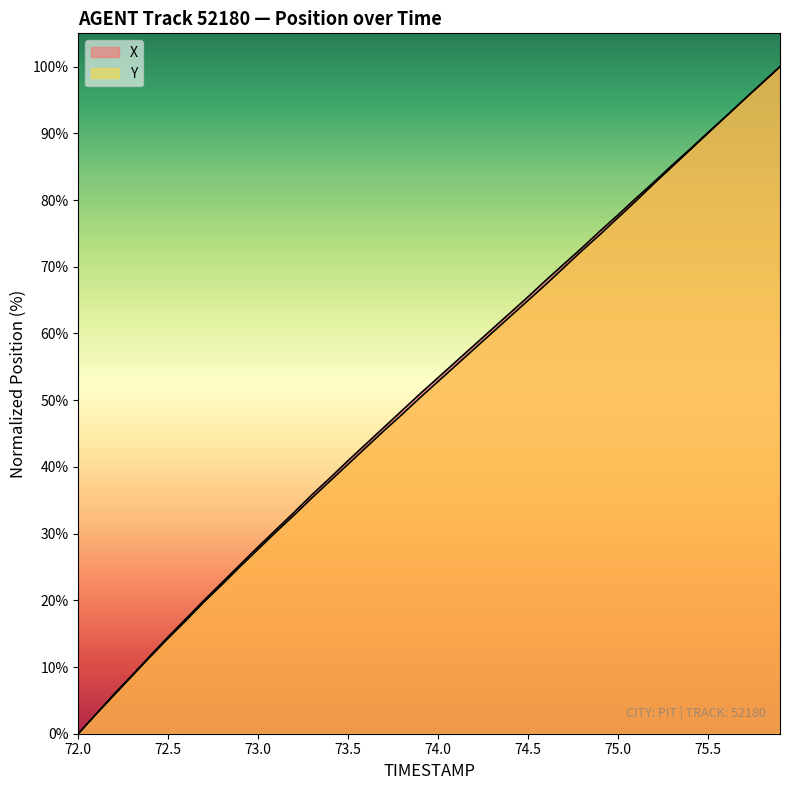

What is the average value of the X series?

51.4